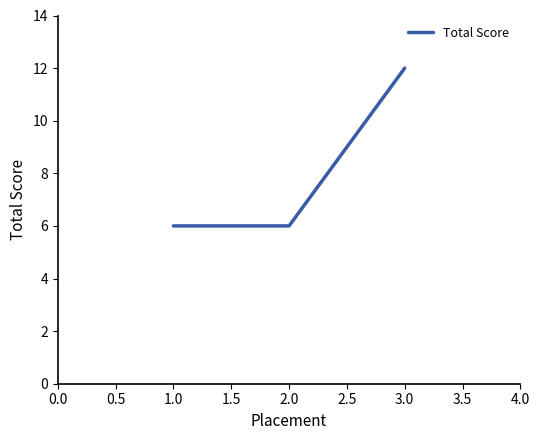

Is this an area chart (filled region under the line)?

No